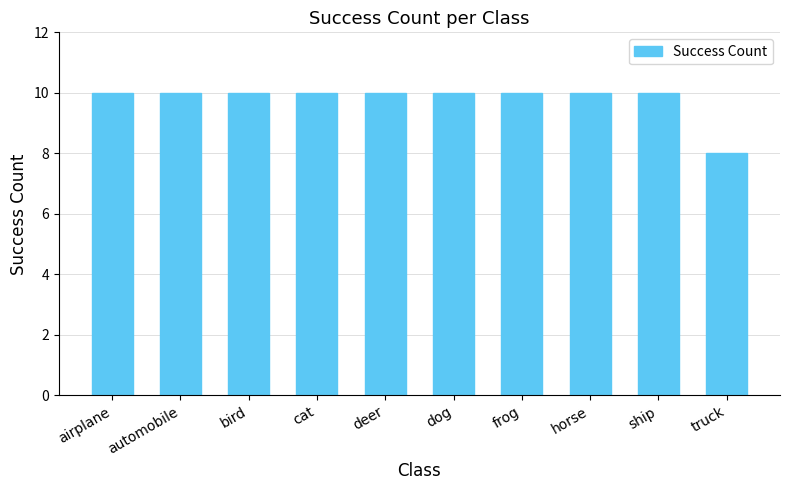

Which label corresponds to the smallest value in the chart?

truck